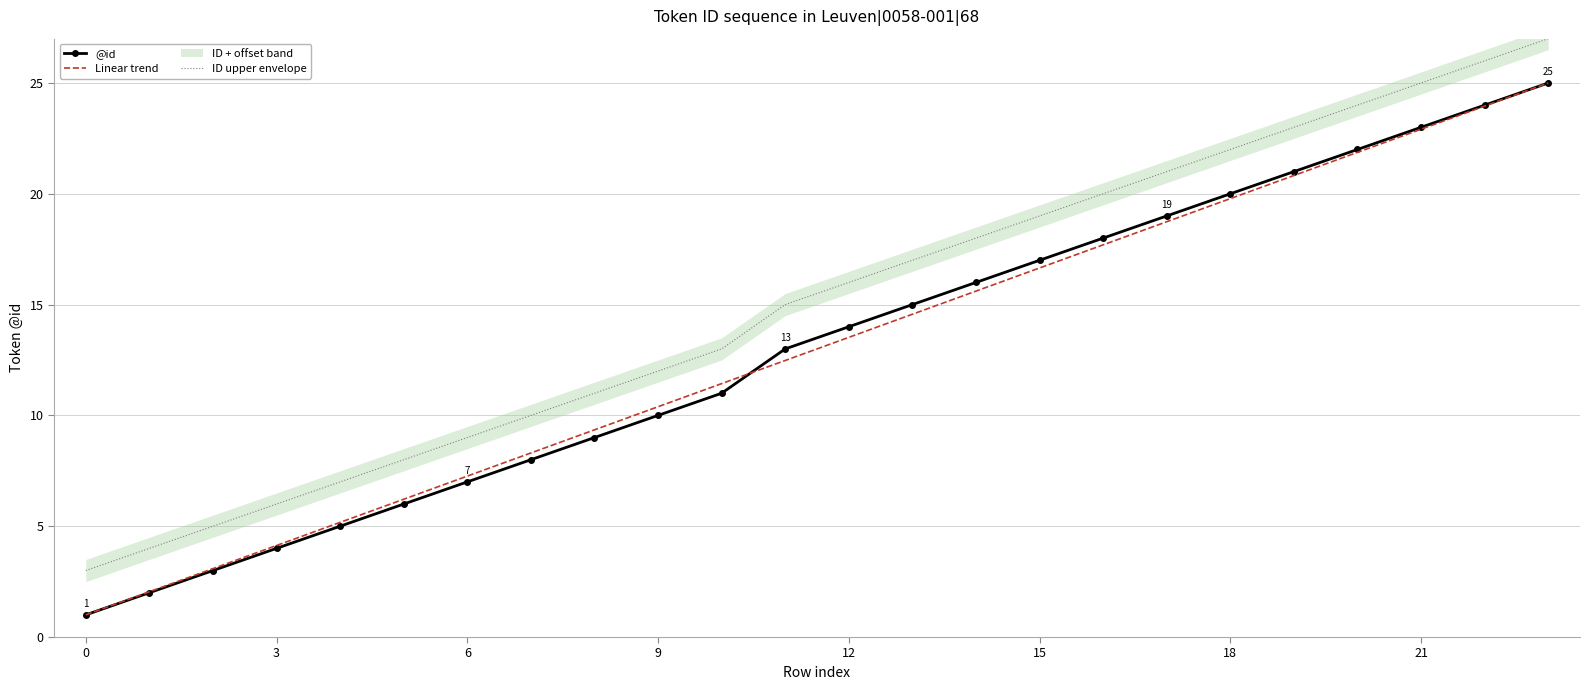

What is the average value?

13